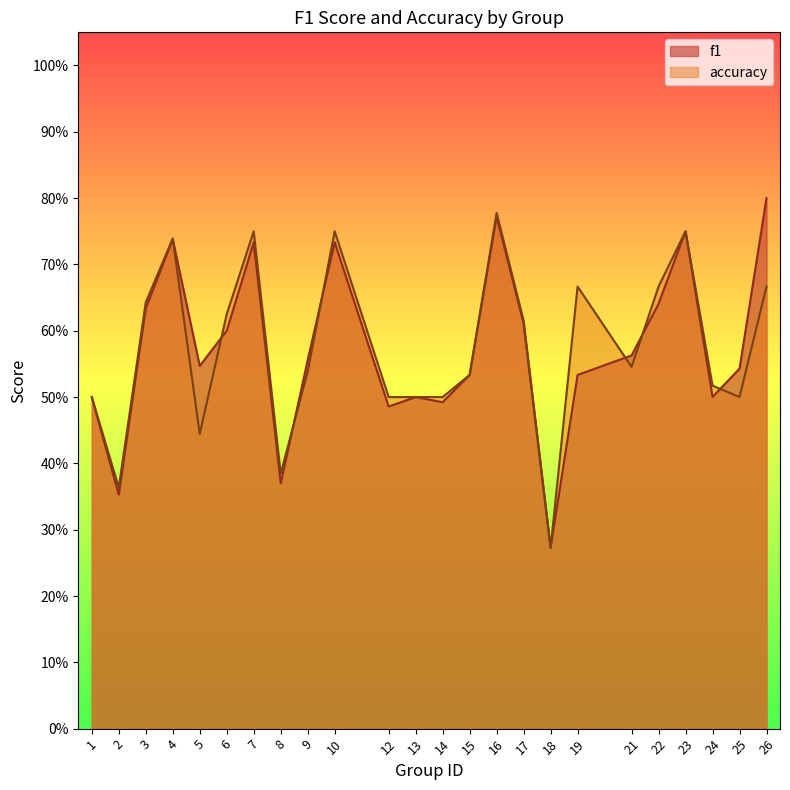

Between 12 and 14, which series saw the biggest shift?

f1